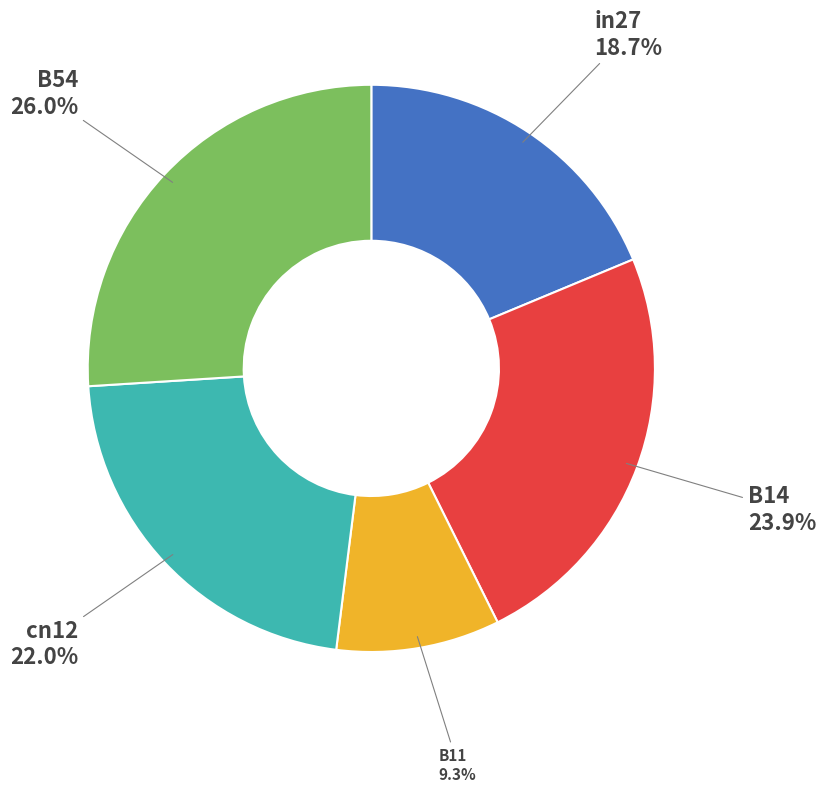

Does any single category account for the majority?

No